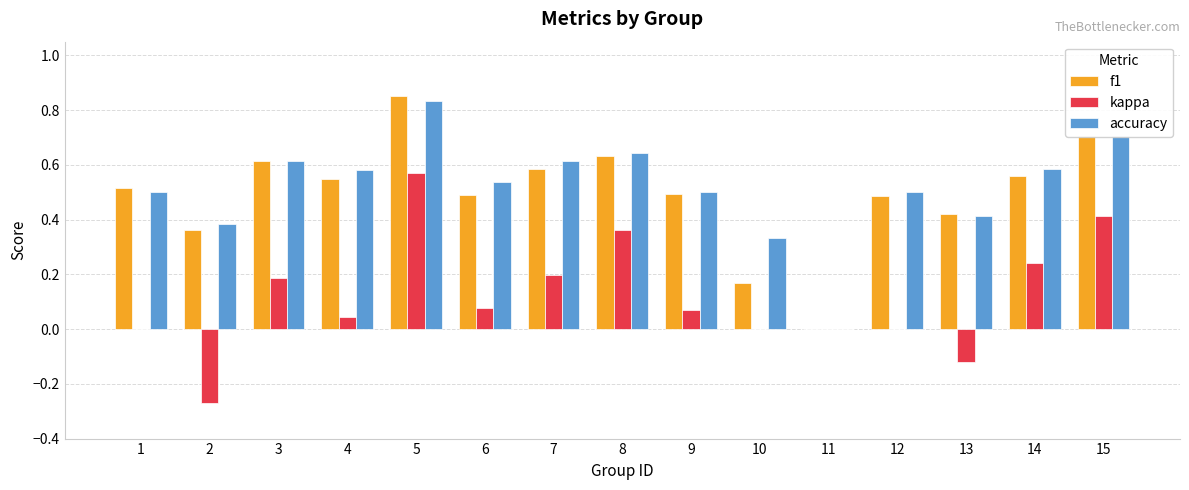

Which series has the widest spread of values?

f1